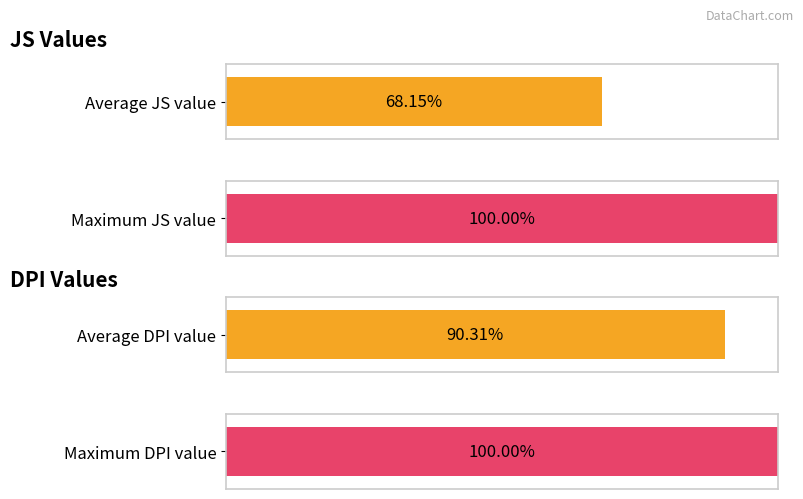

Which series has the largest range (max minus min)?

JS